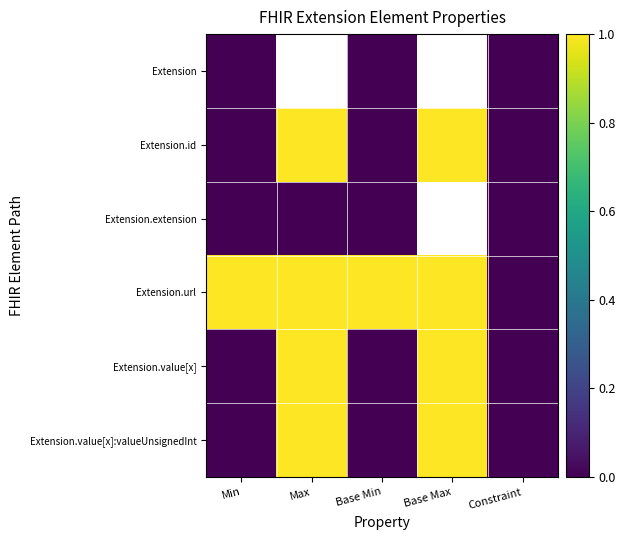

At how many categories does at least one series exceed 0?

4